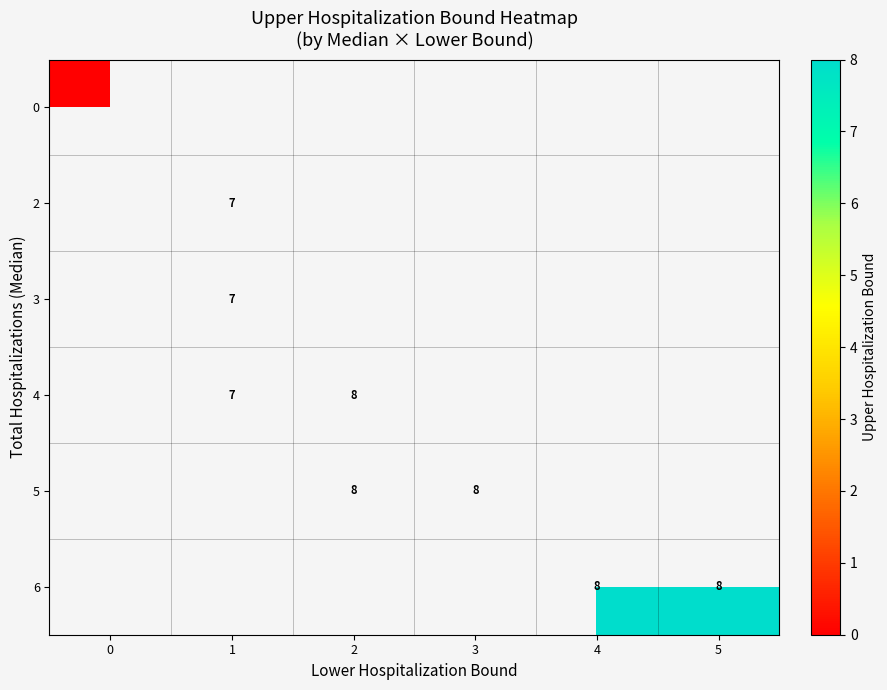

Is it true that 6 equals 4 at 4?

False